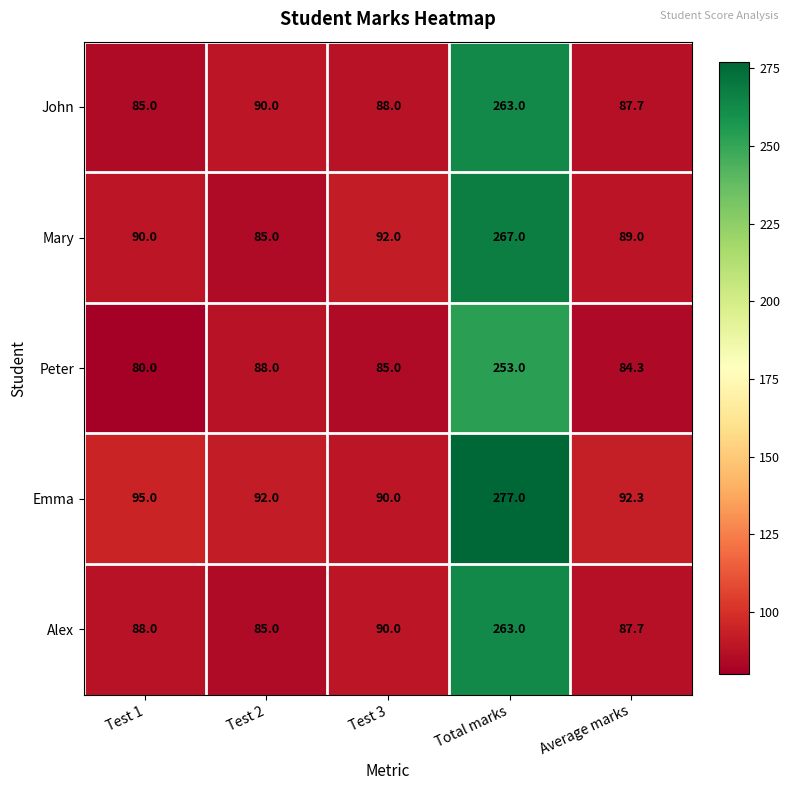

Reading left to right, what are all the values shown in this chart?

John: 85.0	90.0	88.0	263.0	87.7
Mary: 90.0	85.0	92.0	267.0	89.0
Peter: 80.0	88.0	85.0	253.0	84.3
Emma: 95.0	92.0	90.0	277.0	92.3
Alex: 88.0	85.0	90.0	263.0	87.7